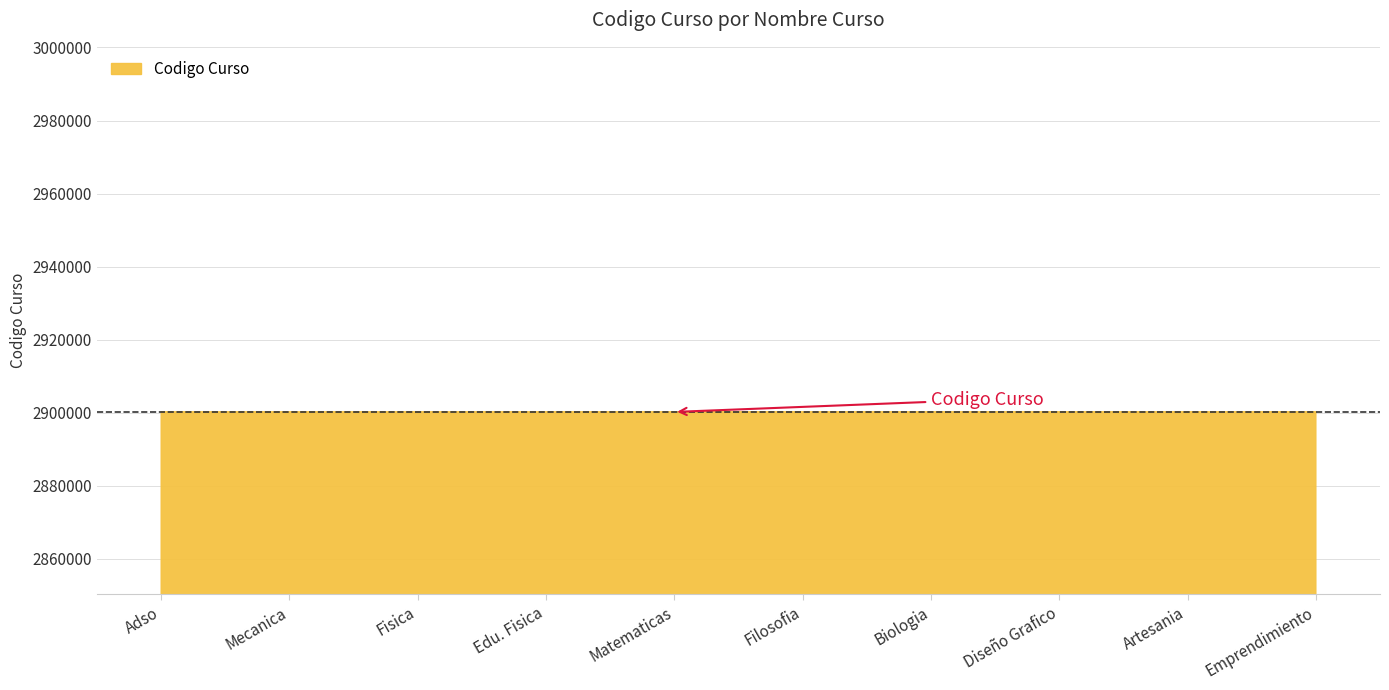

Does the chart have visible grid lines?

Yes